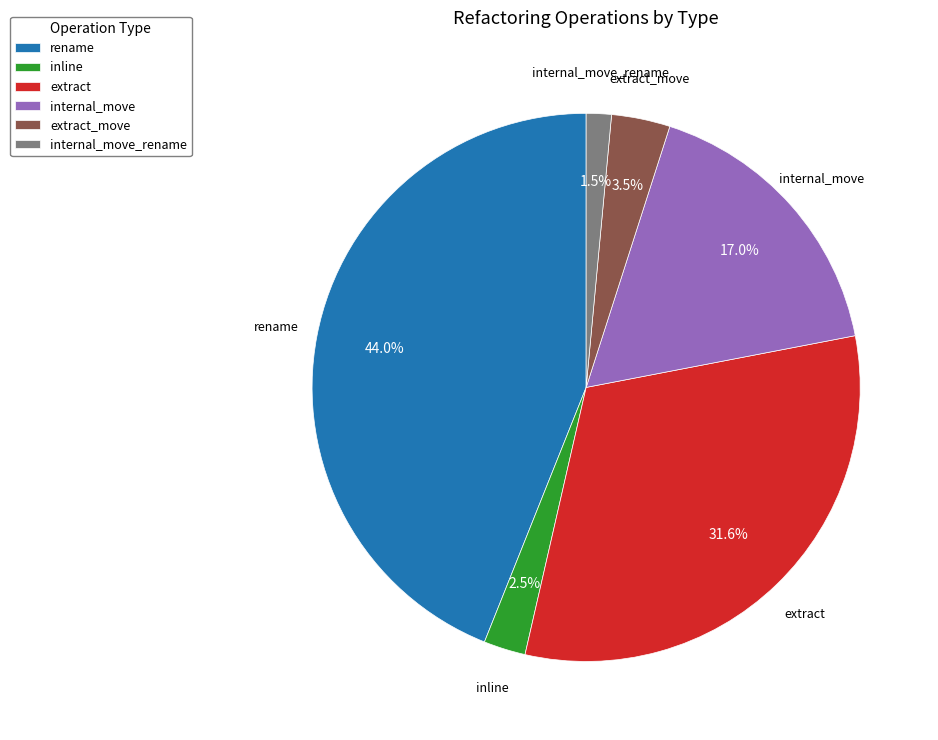

Is it true that internal_move_rename is 16% of the pie?

False